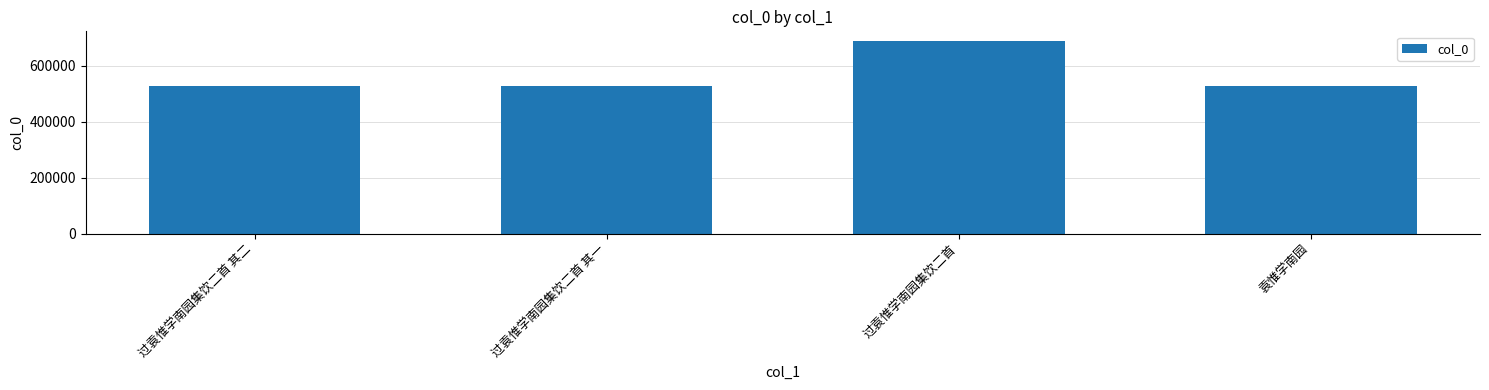

What is the greatest value displayed?

689146